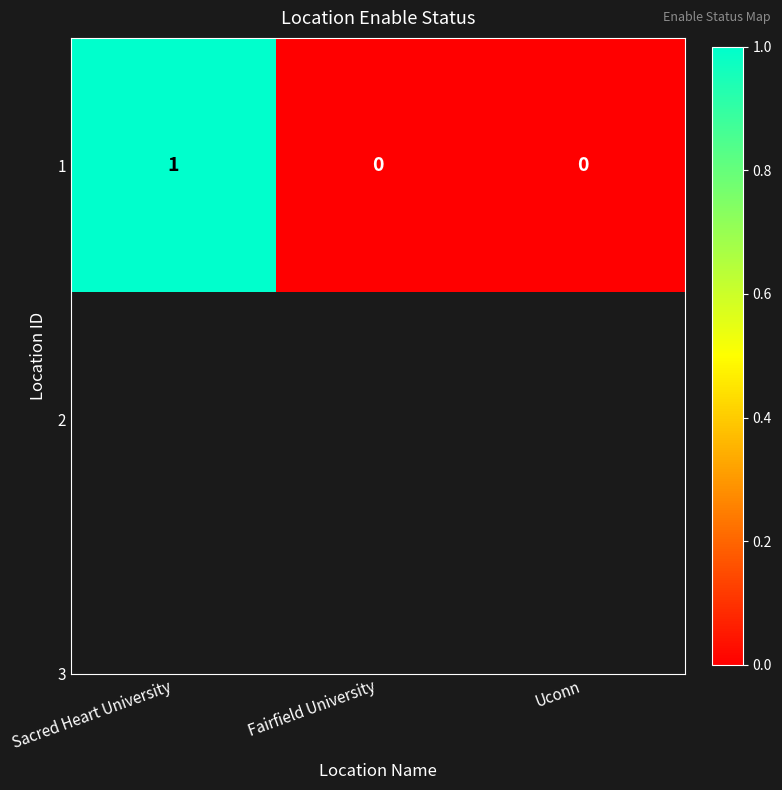

The chart shows a value of 0 at Uconn. True or false?

True